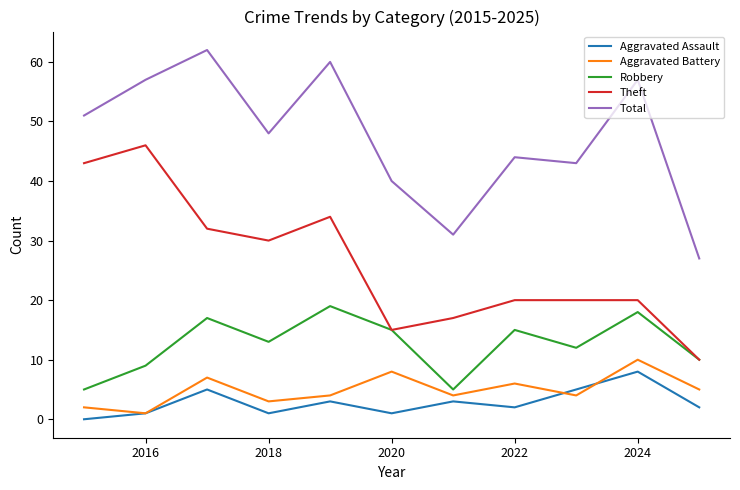

Reading right to left, list all the values displayed in this chart.

Aggravated Assault: 2	8	5	2	3	1	3	1	5	1	0
Aggravated Battery: 5	10	4	6	4	8	4	3	7	1	2
Robbery: 10	18	12	15	5	15	19	13	17	9	5
Theft: 10	20	20	20	17	15	34	30	32	46	43
Total: 27	57	43	44	31	40	60	48	62	57	51